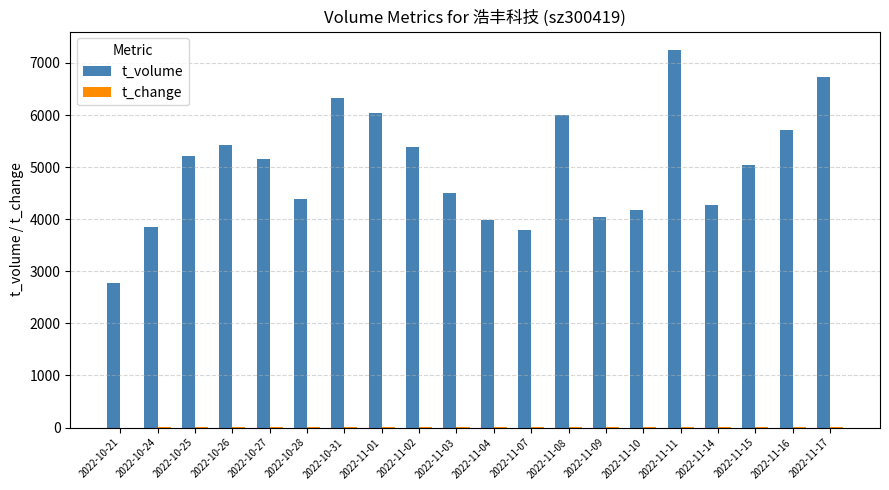

The value of t_volume at 2022-11-01 is 9346.2. True or false?

False